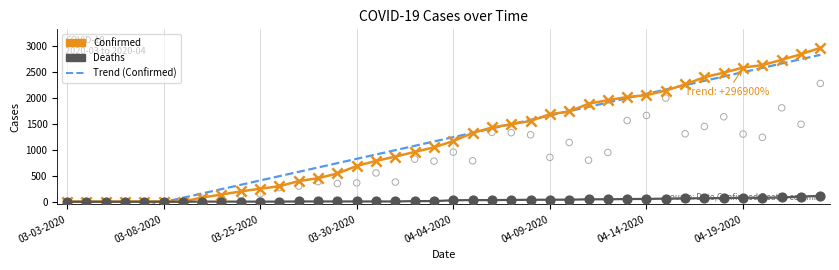

At how many categories does at least one series exceed 2790?

2